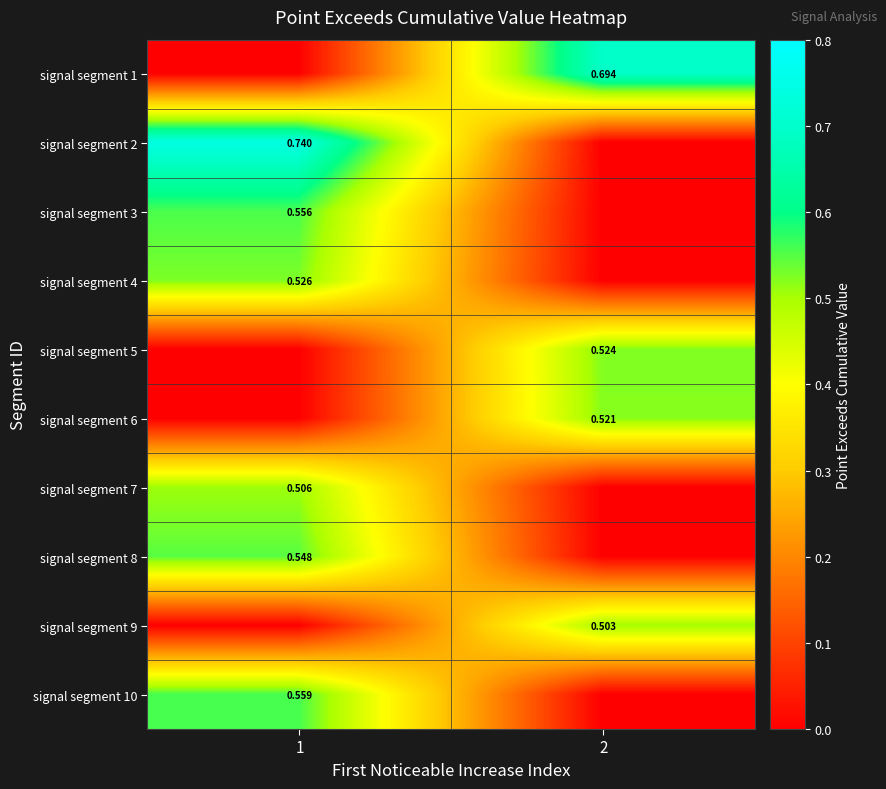

True or false: signal segment 6 has a value of -0.3 at 1.

False